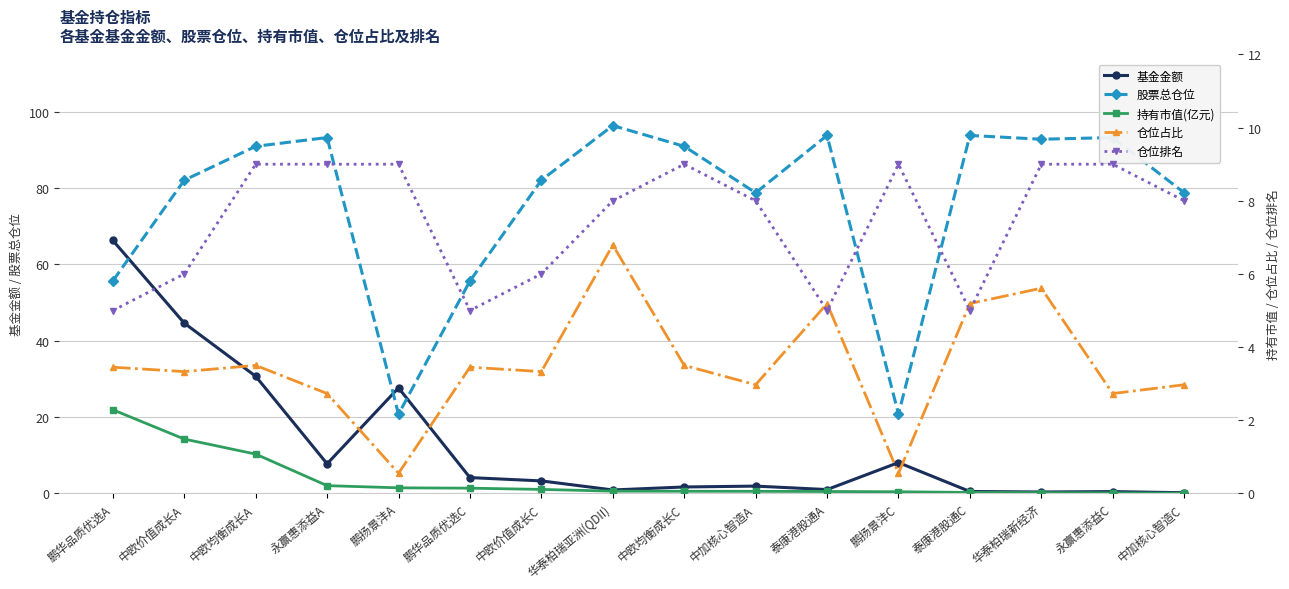

Which series ends up on top after the final intersection of 仓位排名 and 基金金额?

仓位排名